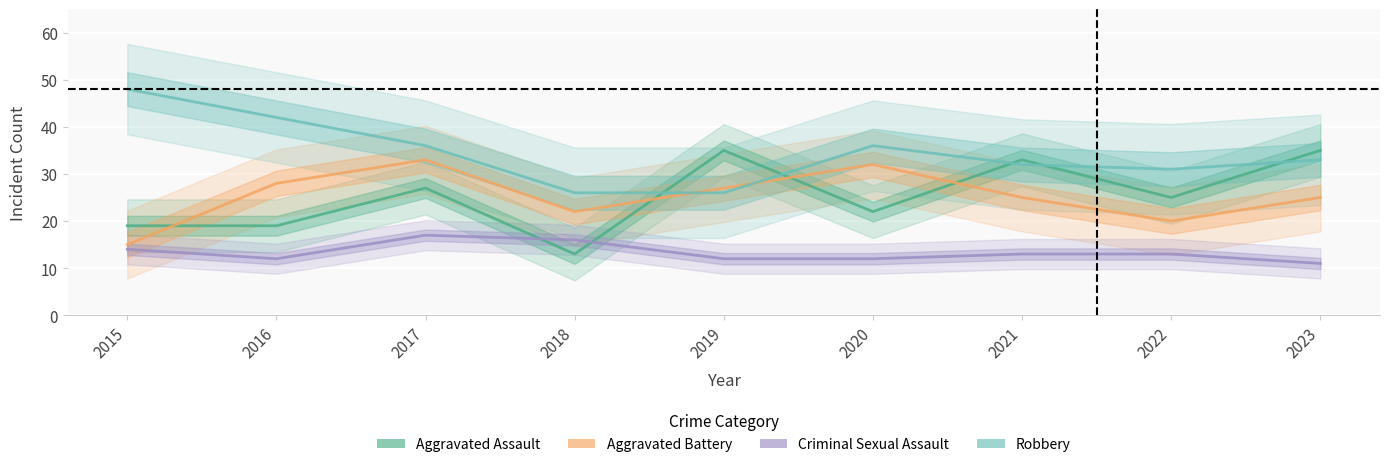

At 2022, list the series in order from largest to smallest.

Robbery, Aggravated Assault, Aggravated Battery, Criminal Sexual Assault